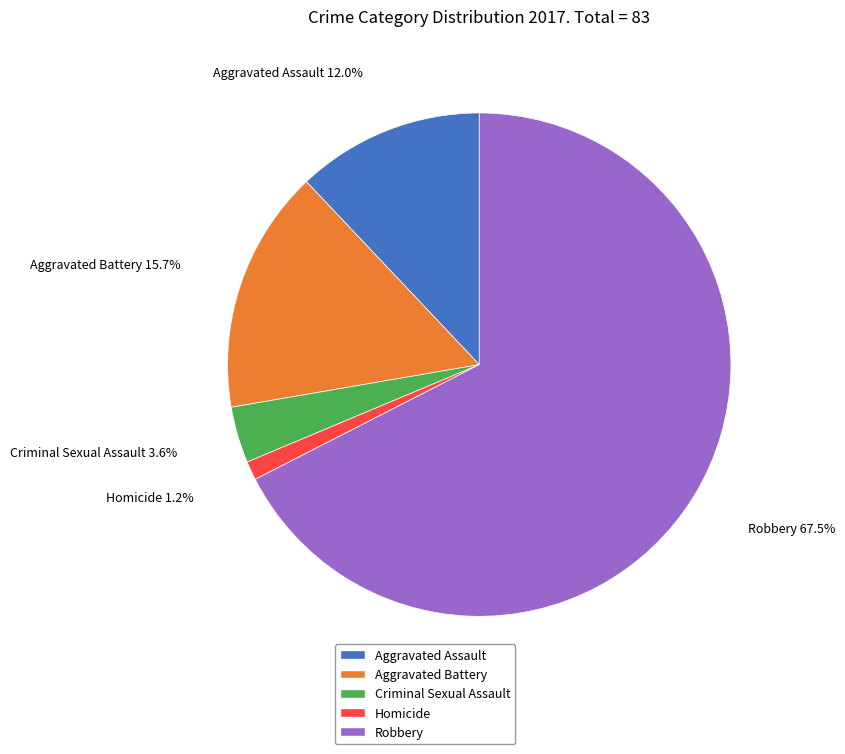

True or false: Robbery accounts for 79% of the total.

False